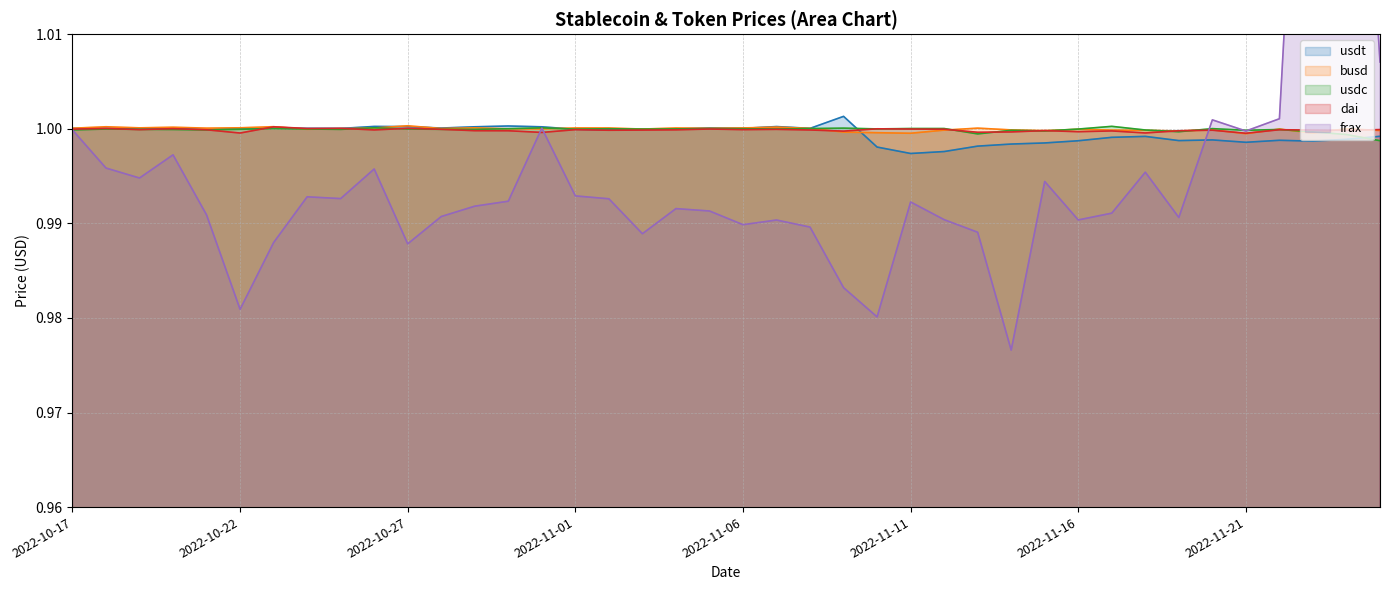

How many distinct data groups are displayed?

5